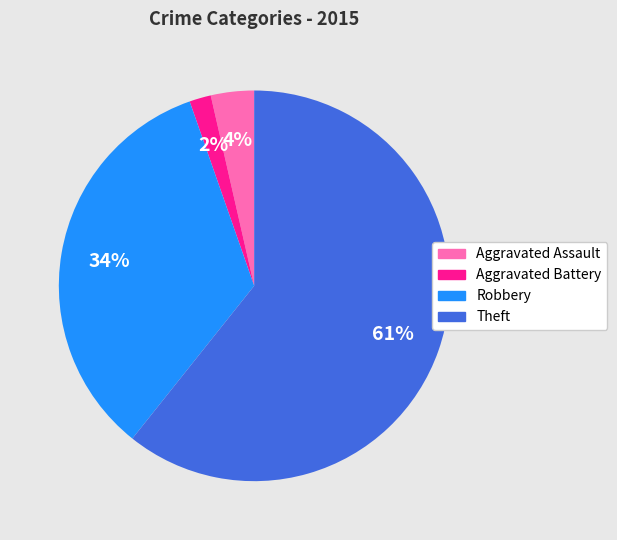

The Robbery slice represents 43% of the pie. True or false?

False